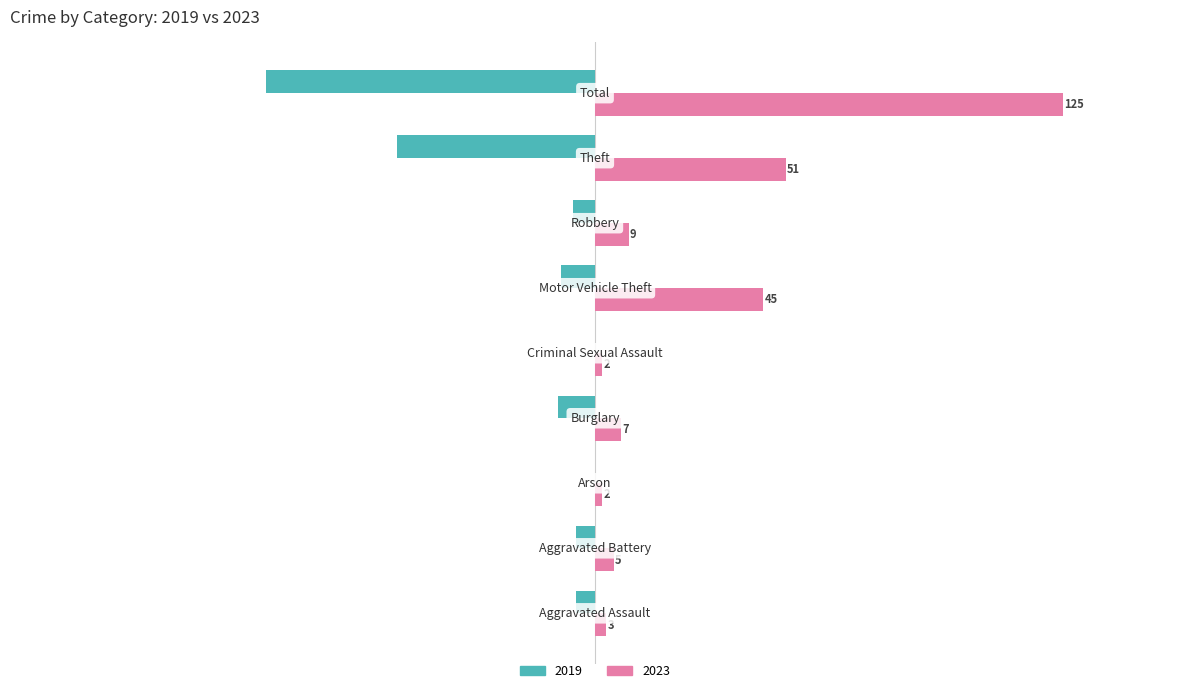

Which series has the widest spread of values?

2023